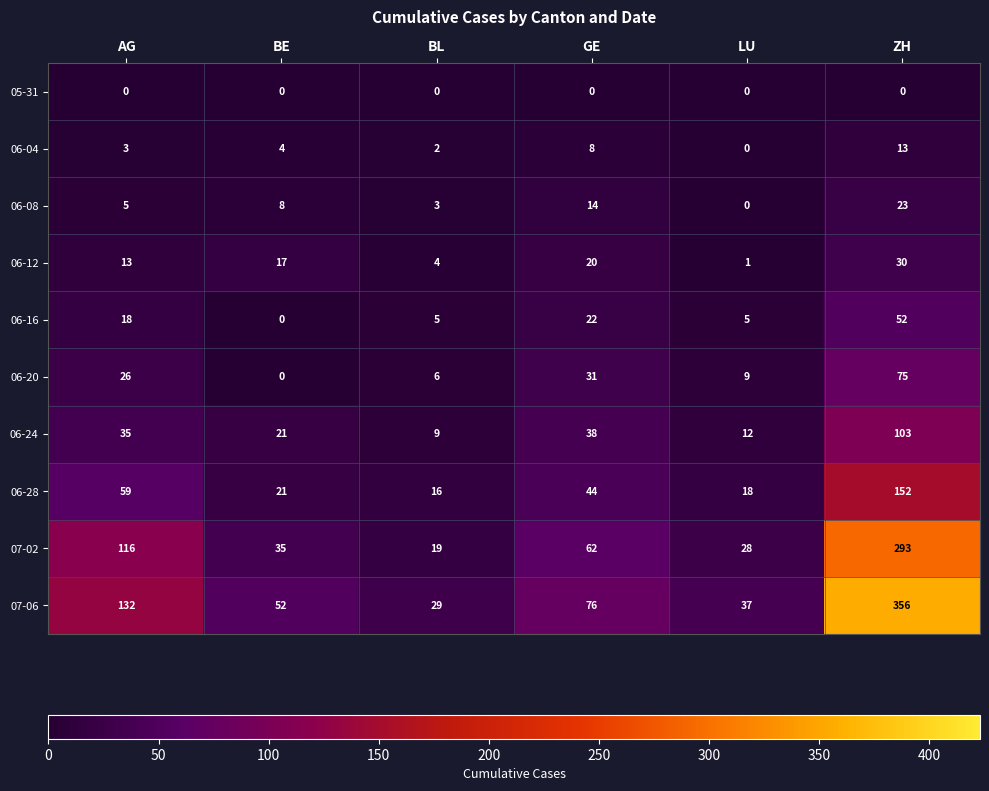

What is the greatest value displayed?

356